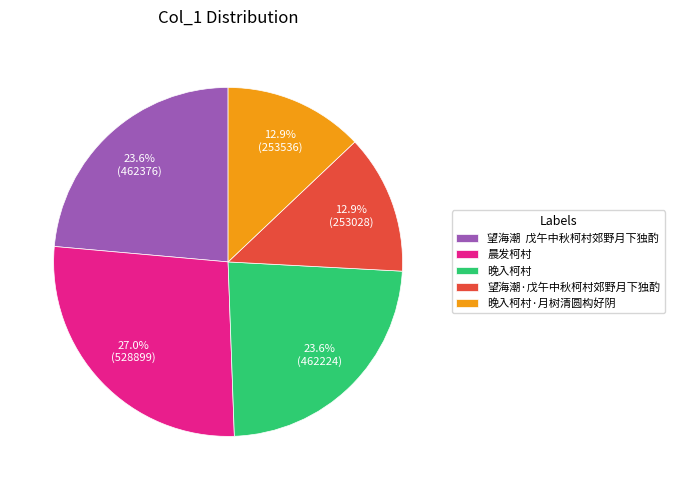

Which has a higher value, 晚入柯村 or 晨发柯村?

晨发柯村